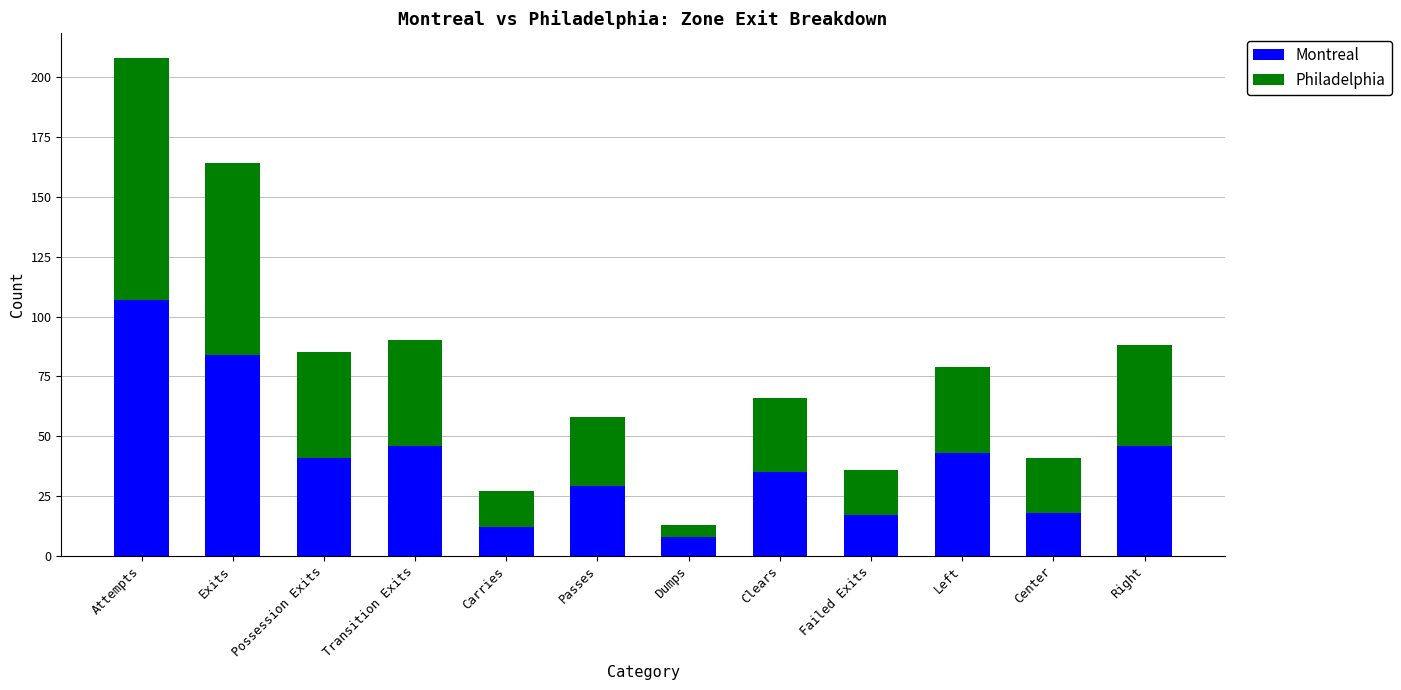

What is the difference between the second highest and second lowest values in the Montreal series?

72